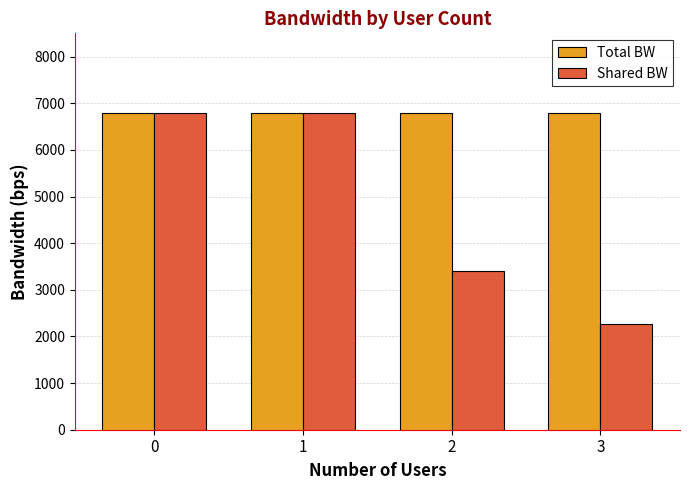

How many distinct data groups are displayed?

2